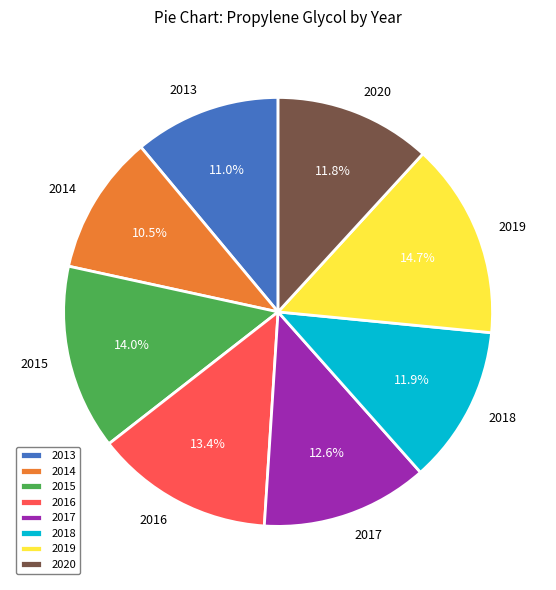

Is there a majority slice in this chart?

No